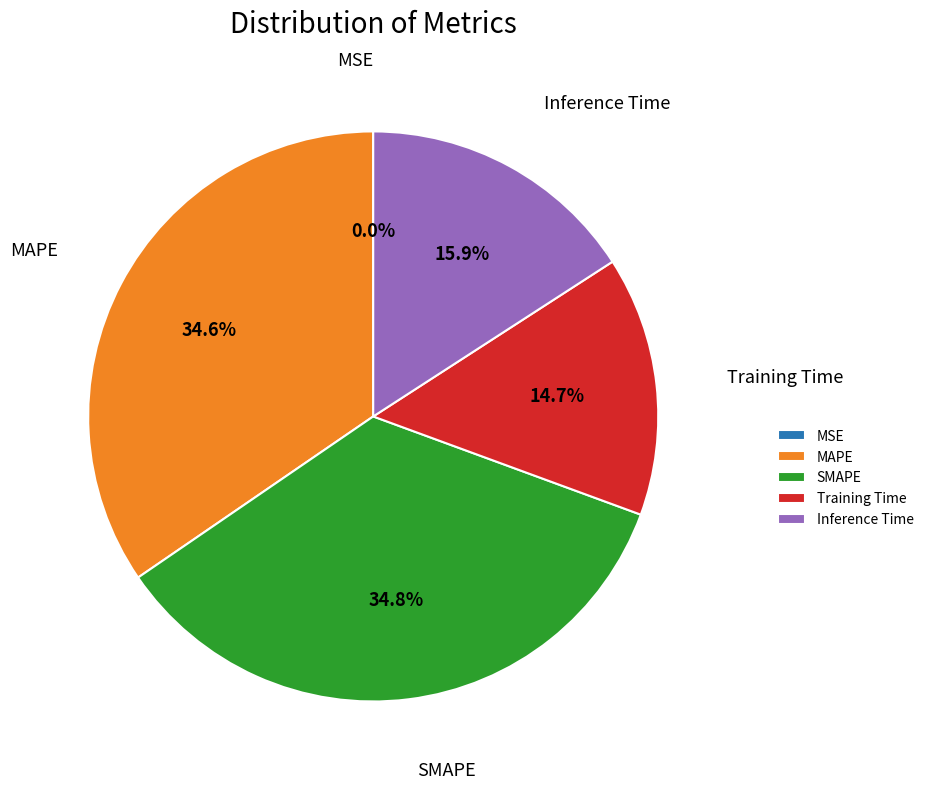

To the nearest percent, what percentage of the pie is MAPE?

35%